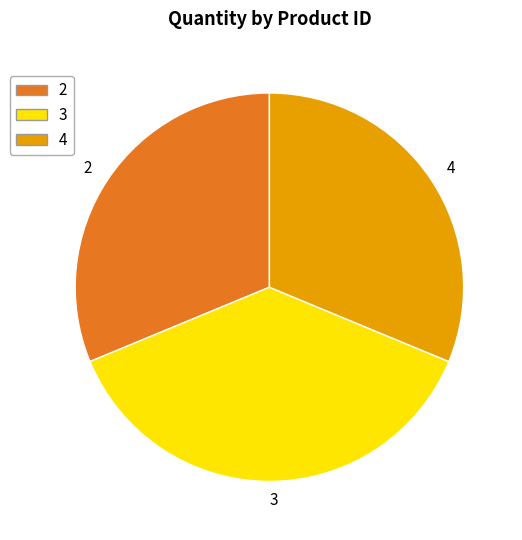

Is there a majority slice in this chart?

No